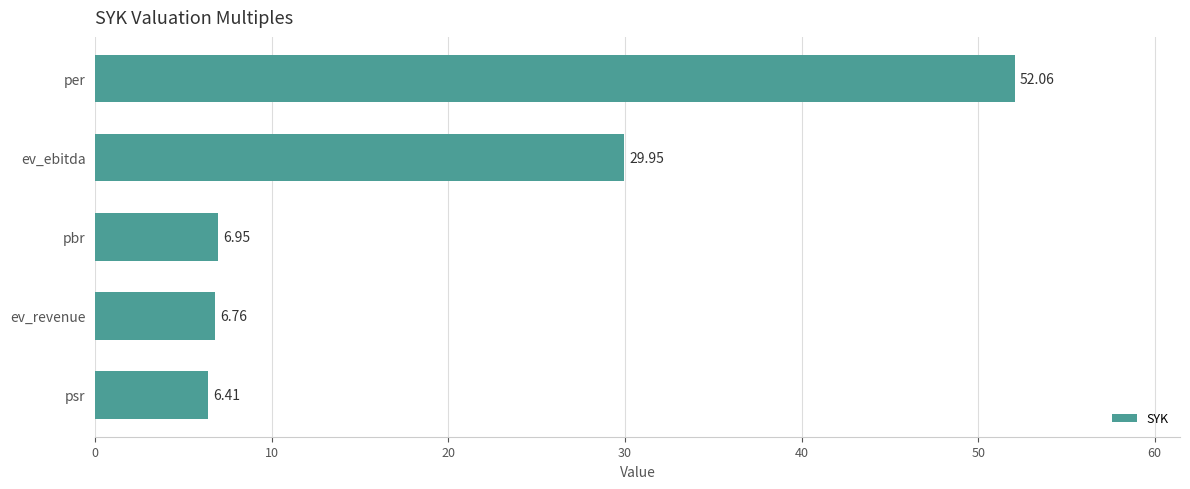

What is the sum of all values?

102.1